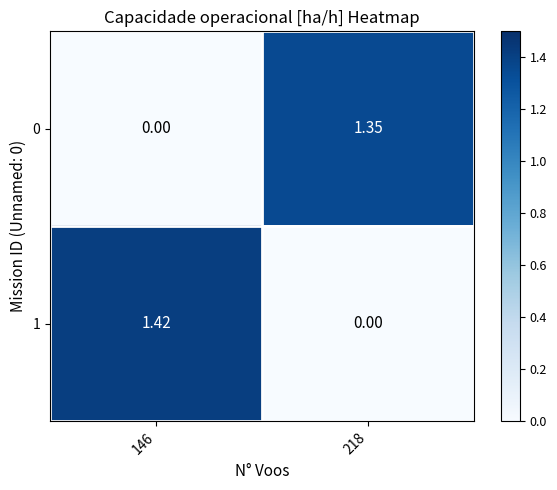

Is the value of 1 at 218 greater than the value of 0 at 218?

No